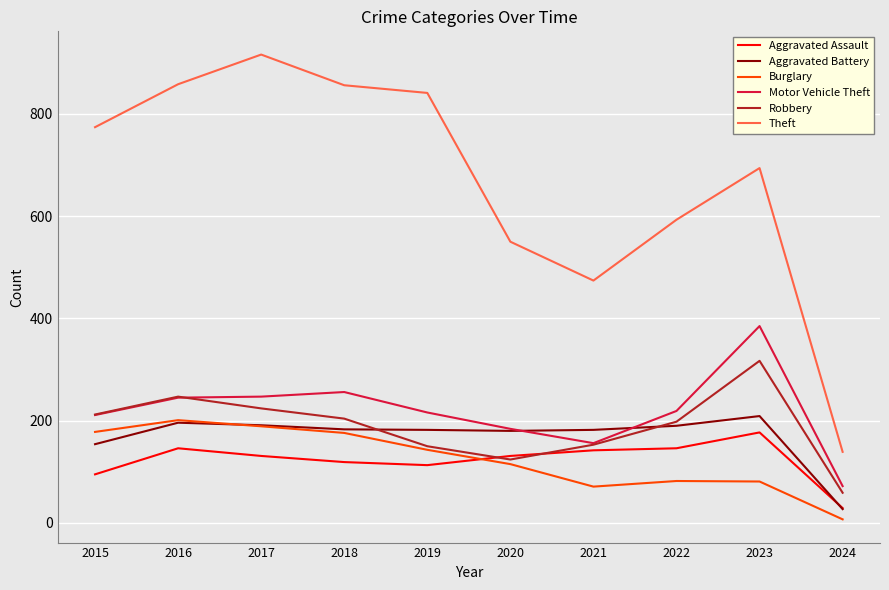

At which label is Robbery closest to 188?

2022